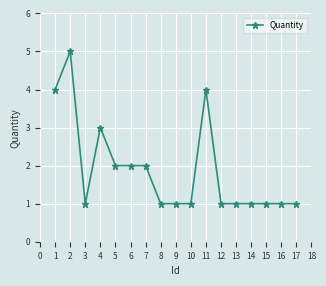

Does the chart display data point markers on the line(s)?

Yes